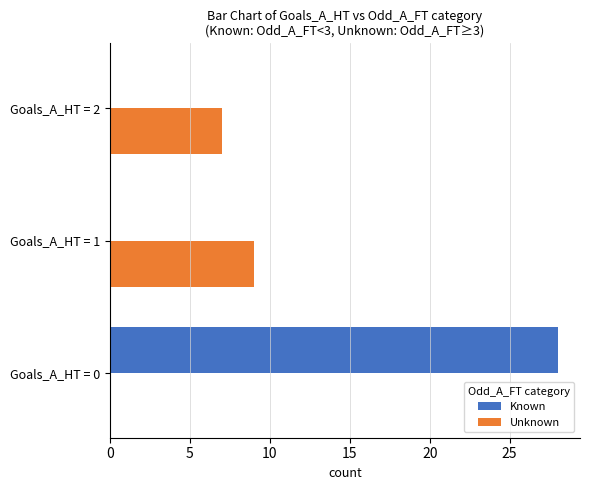

Which series has the largest total across all categories?

Known